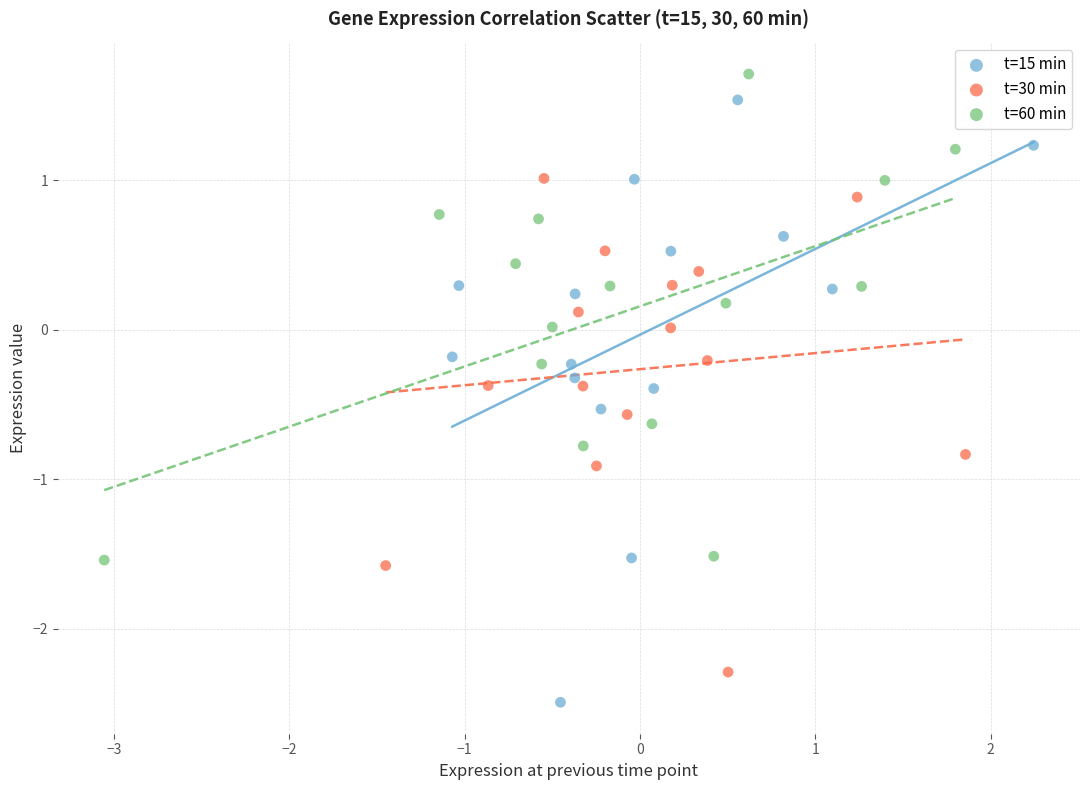

Which series reaches the maximum Y coordinate?

t=60 min